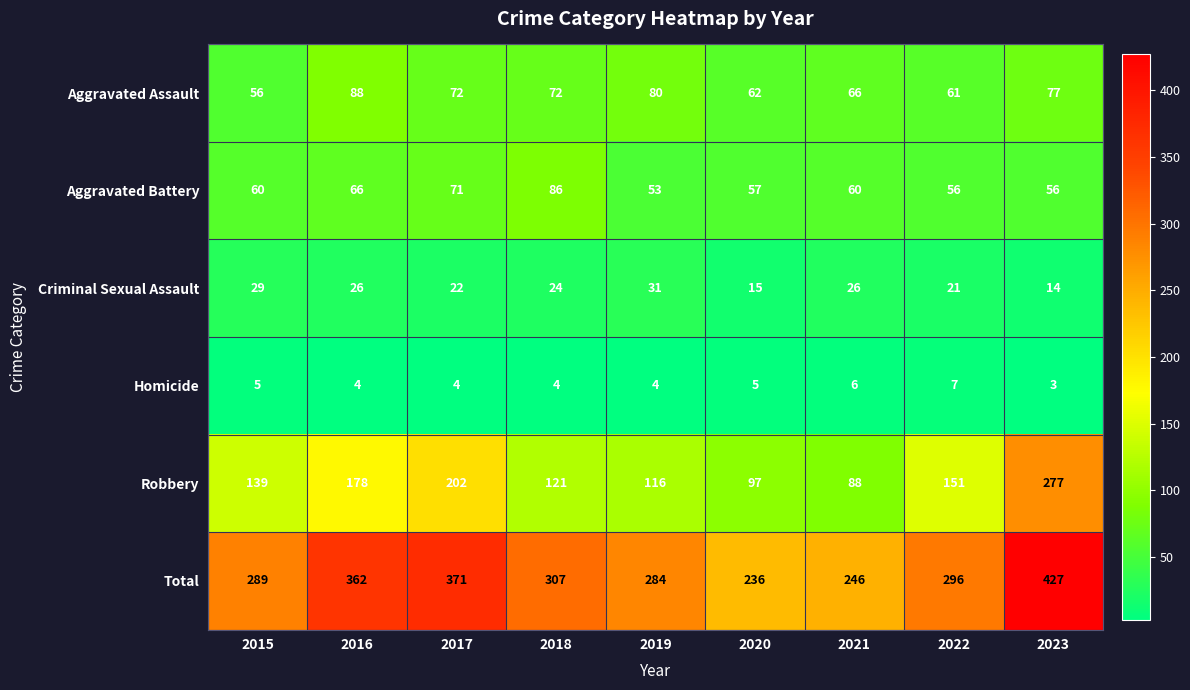

How many distinct data groups are displayed?

6